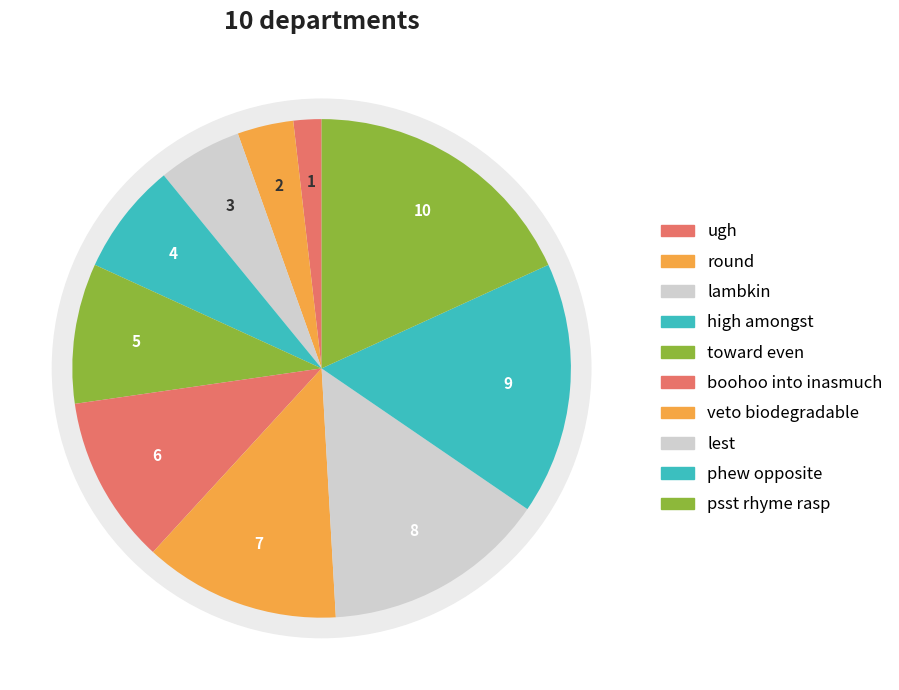

What is the smallest slice in the pie chart?

ugh